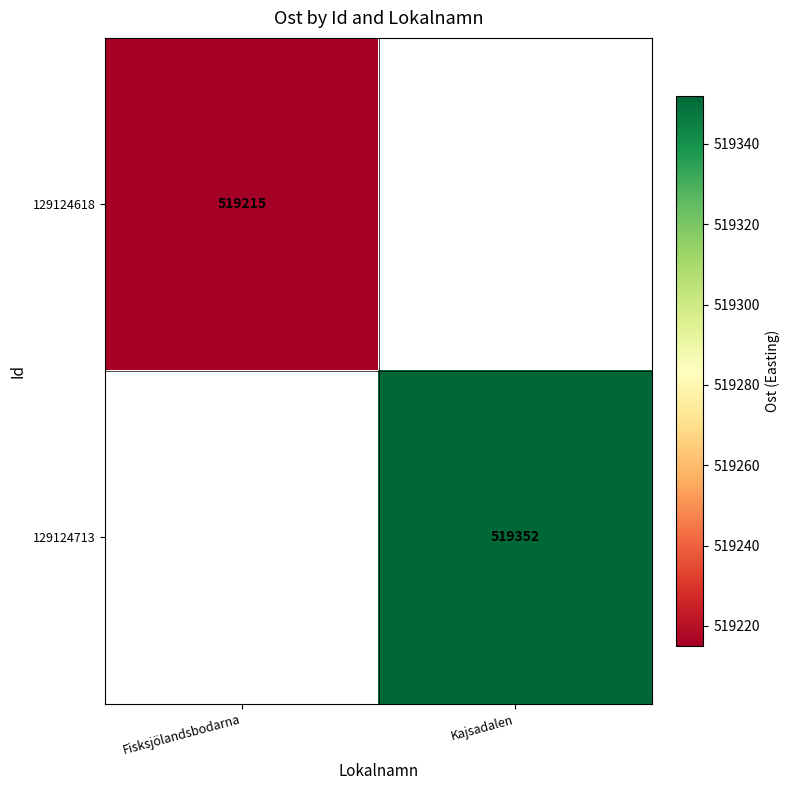

The value of 129124618 at Fisksjölandsbodarna is 155378. True or false?

False